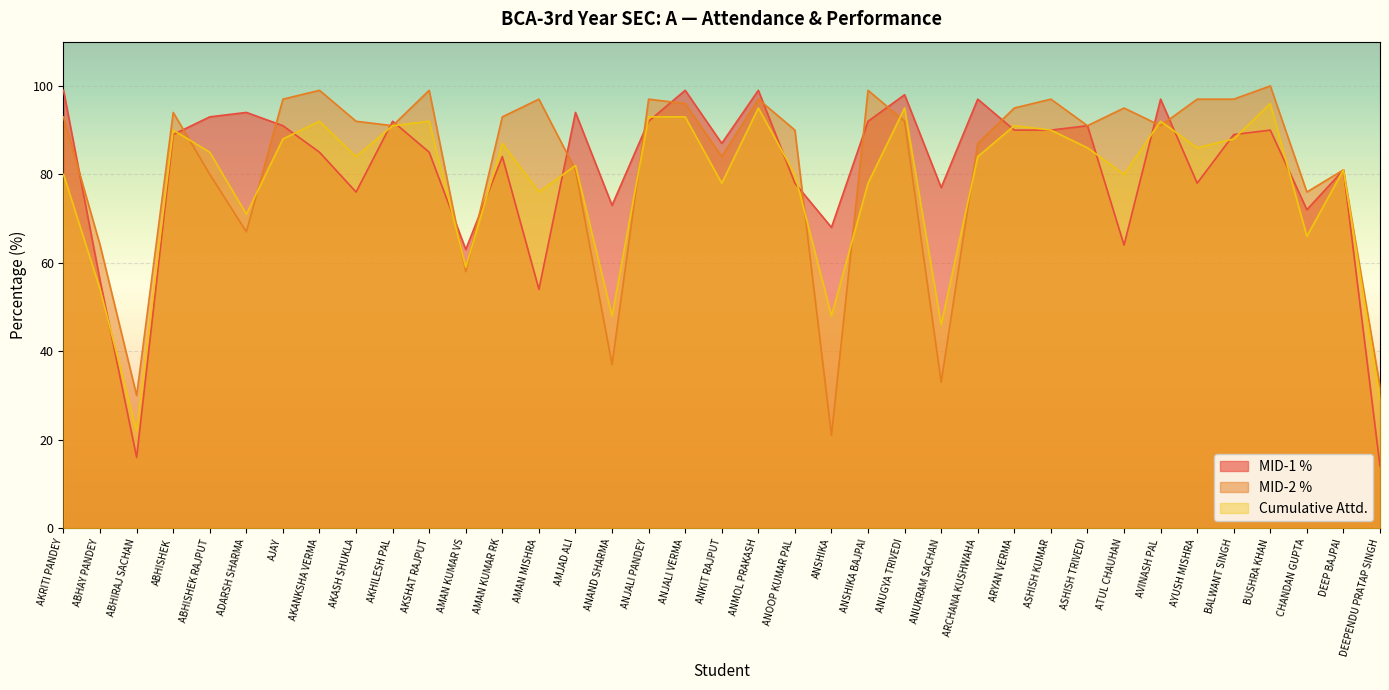

What is the label of the 6th point from the left?

ADARSH SHARMA